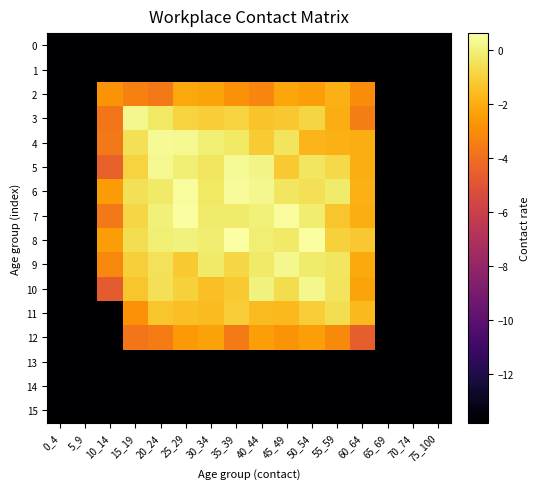

How many categories are shown in the chart?

16